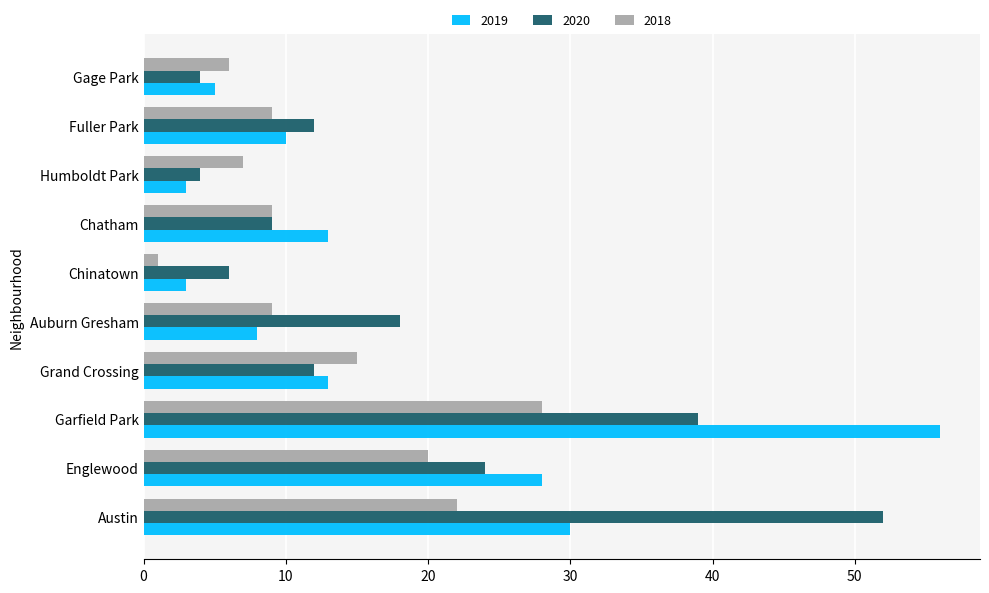

At which label is 2018 closest to 14?

Grand Crossing